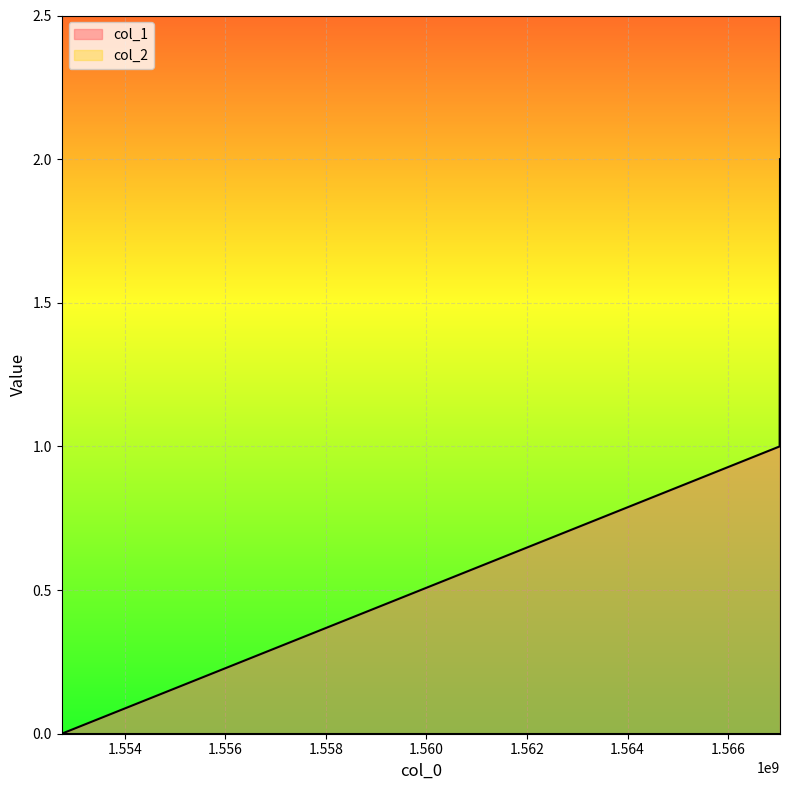

Is it true that the value at 1567030016 is 2?

True